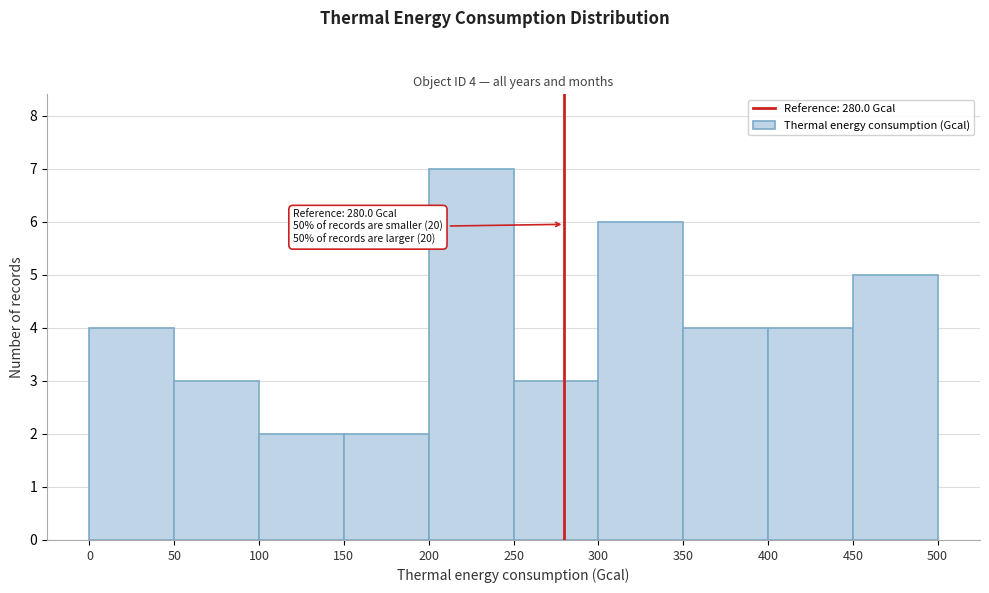

Which range on the x-axis has the tallest bar?

200 to 250